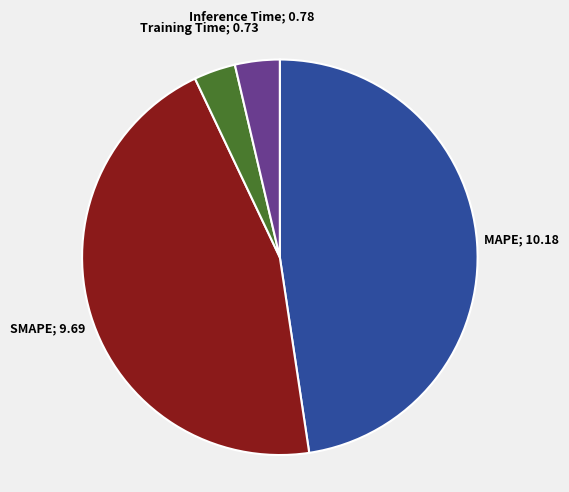

Is there a majority slice in this chart?

No